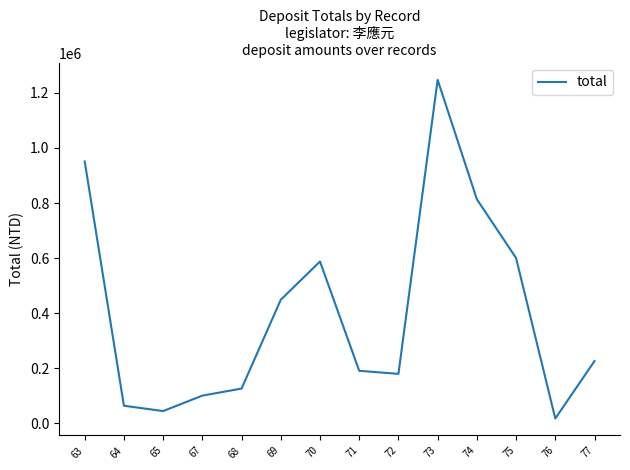

True or false: the data shows 600000 at 75.

True